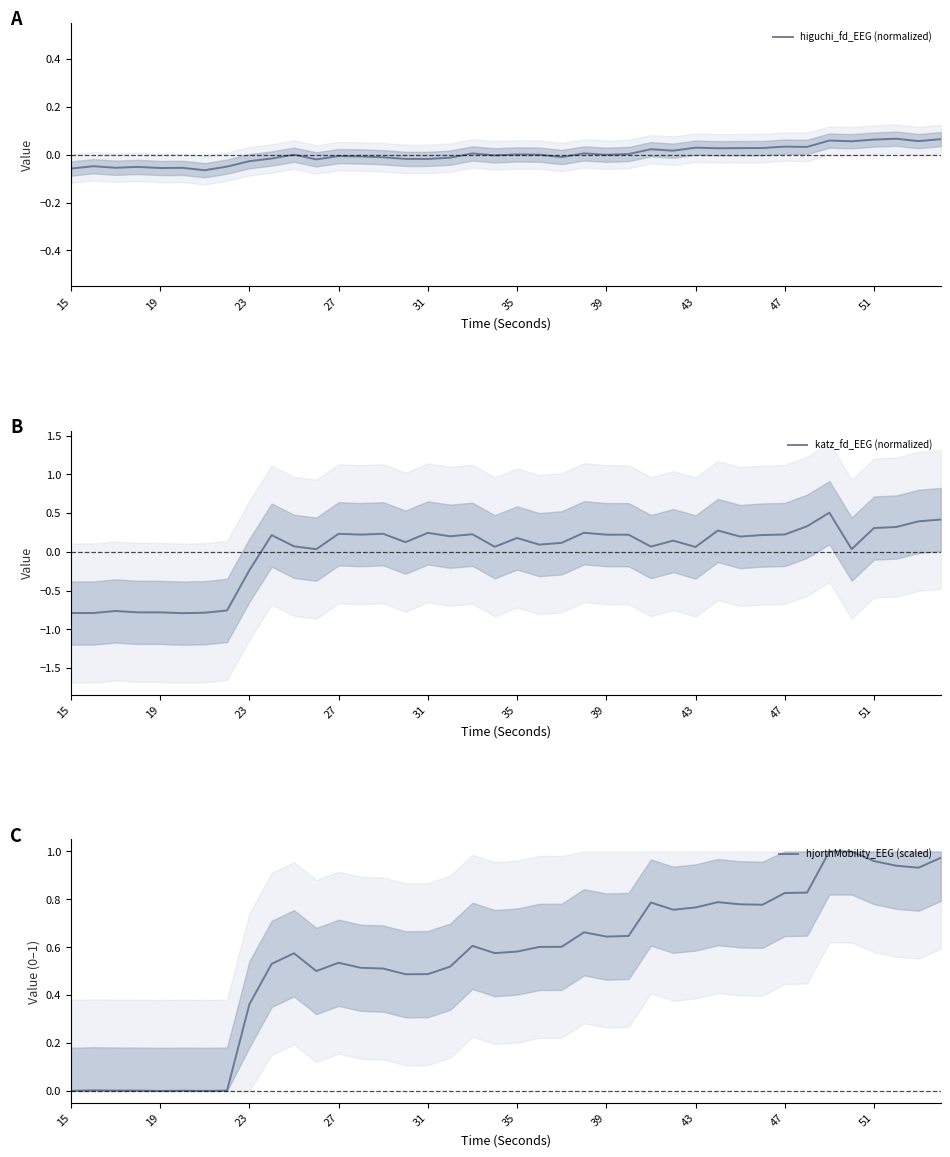

How many values in katz_fd_EEG (normalized) are above zero?

31